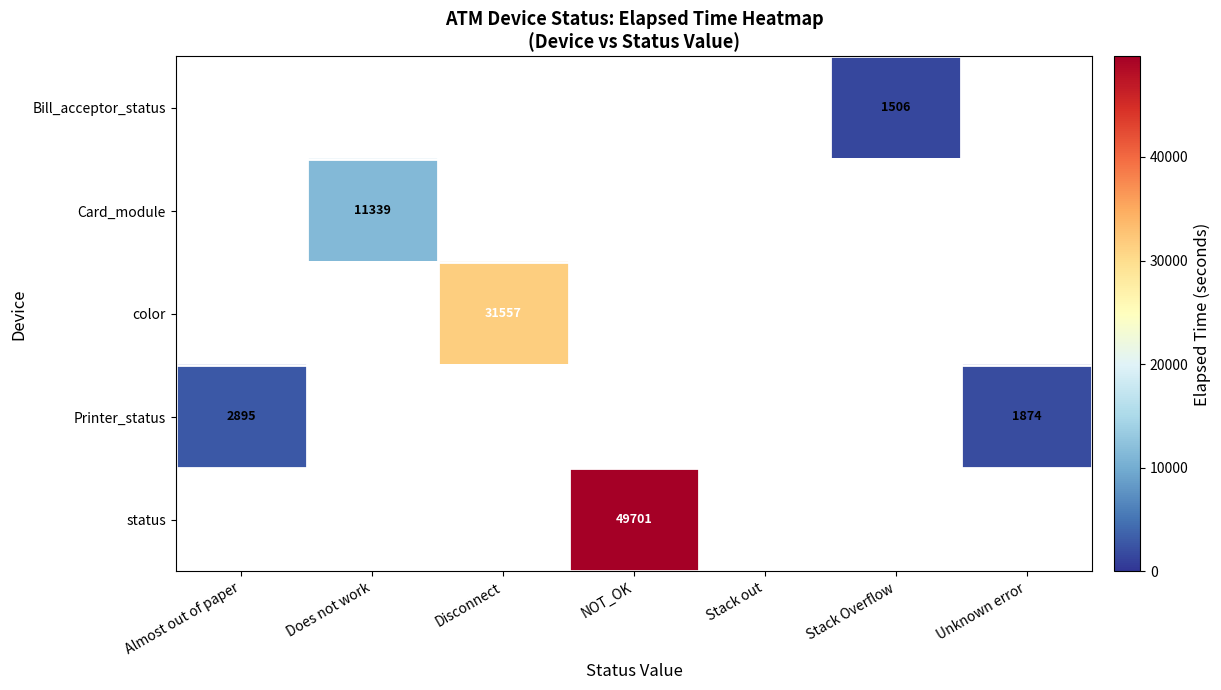

Which category has the lowest value across all series?

Stack Overflow